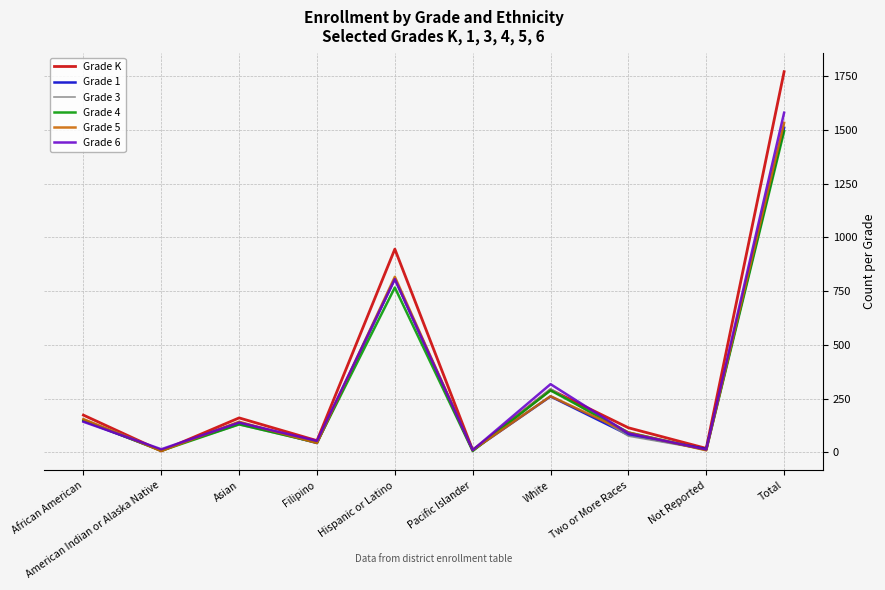

What position from the right is Pacific Islander?

5